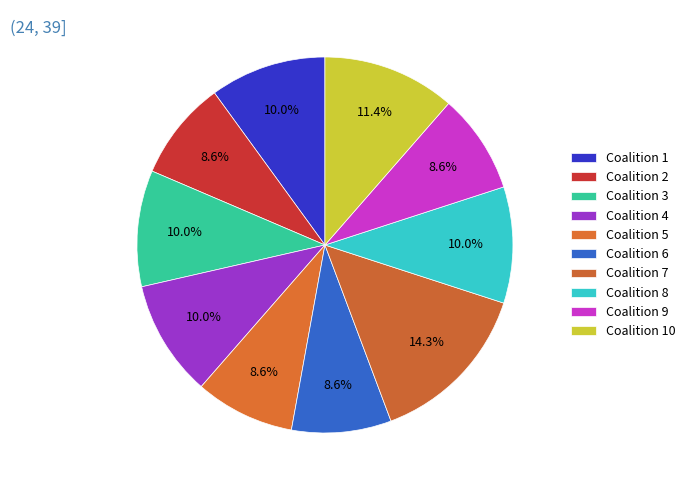

What is the change in value from Coalition 5 to Coalition 10?

+2